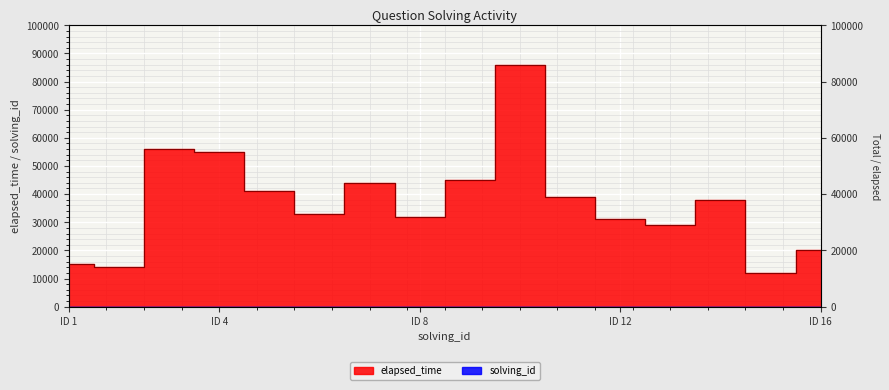

What is the spread (max minus min) of values at 6?

32994